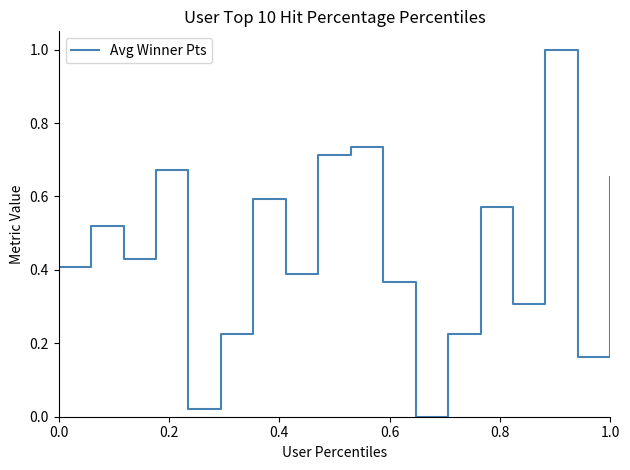

What is the difference between the maximum and minimum values?

1.0